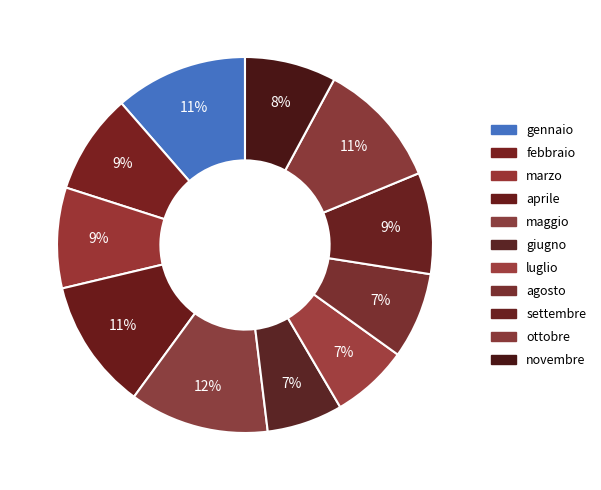

Which has a higher value, marzo or agosto?

marzo